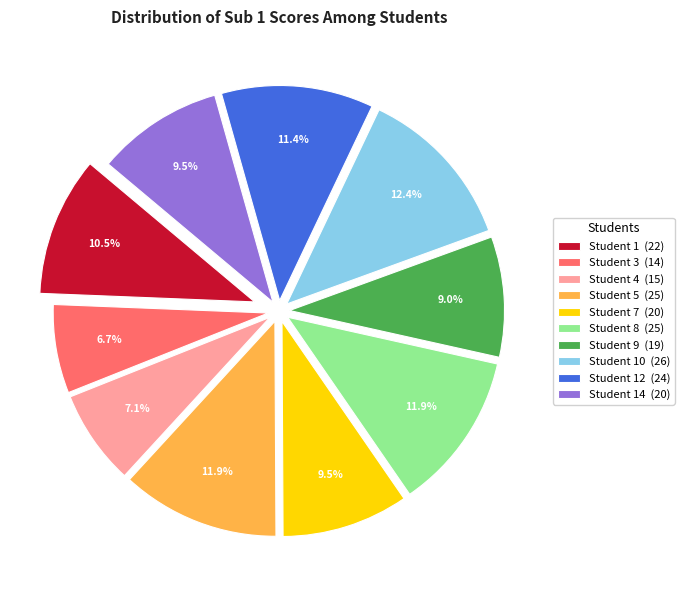

Approximately how many times larger is the value at Student 10 (26) compared to Student 12 (24)?

1.1